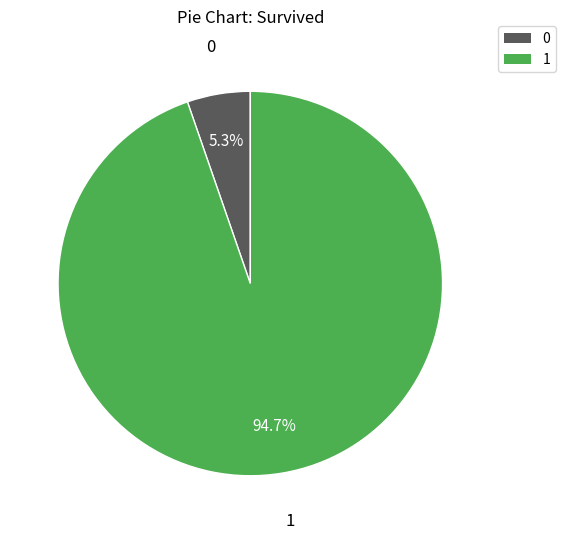

How many slices are in this pie chart?

2